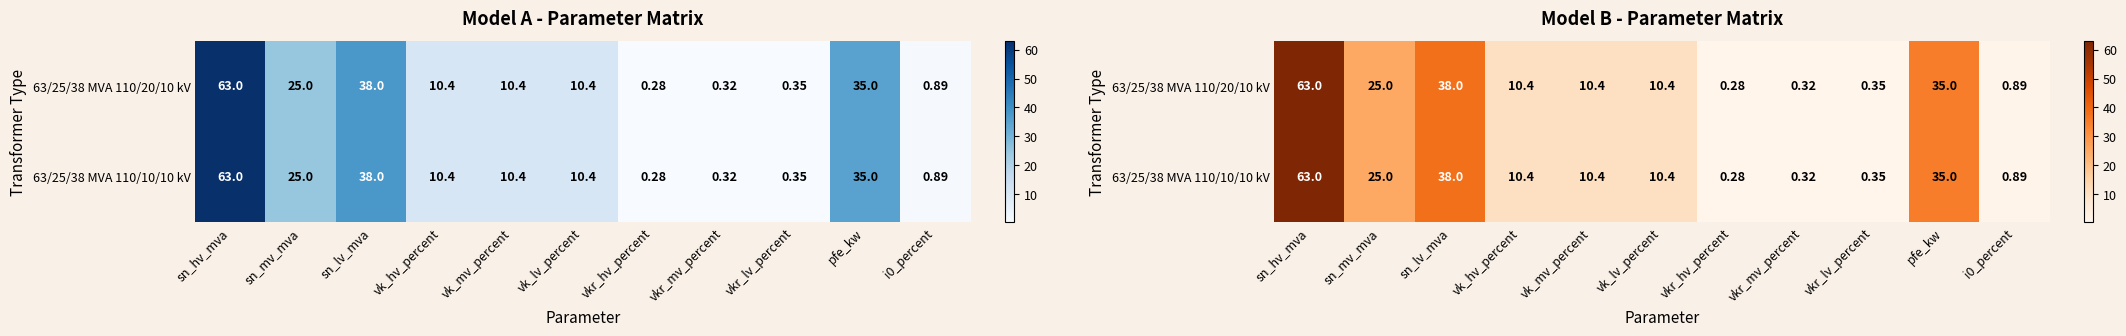

What value does the 63/25/38 MVA 110/20/10 kV series have at pfe_kw?

35.0